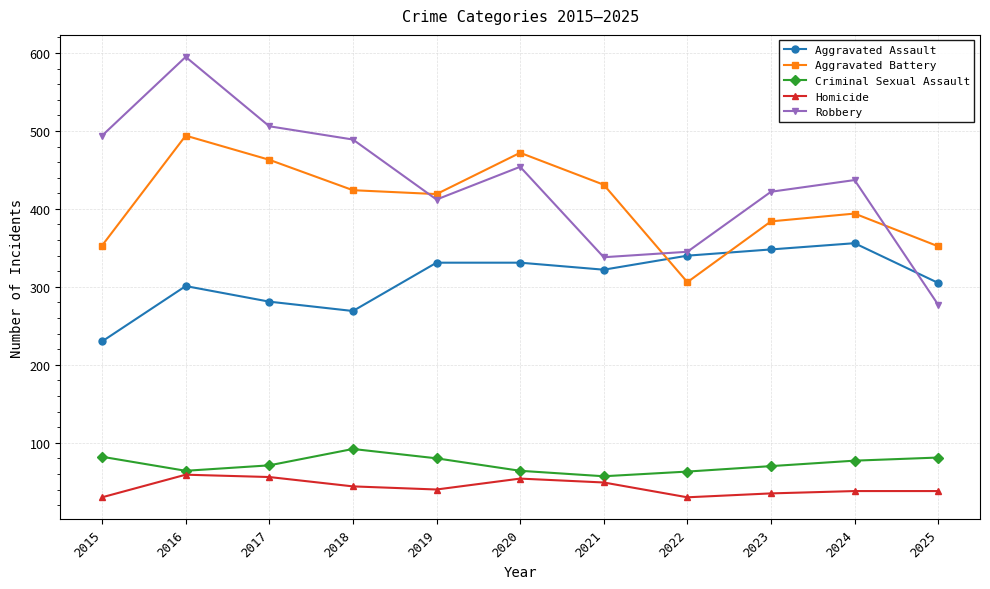

How many intersections are there between Aggravated Assault and Robbery?

1